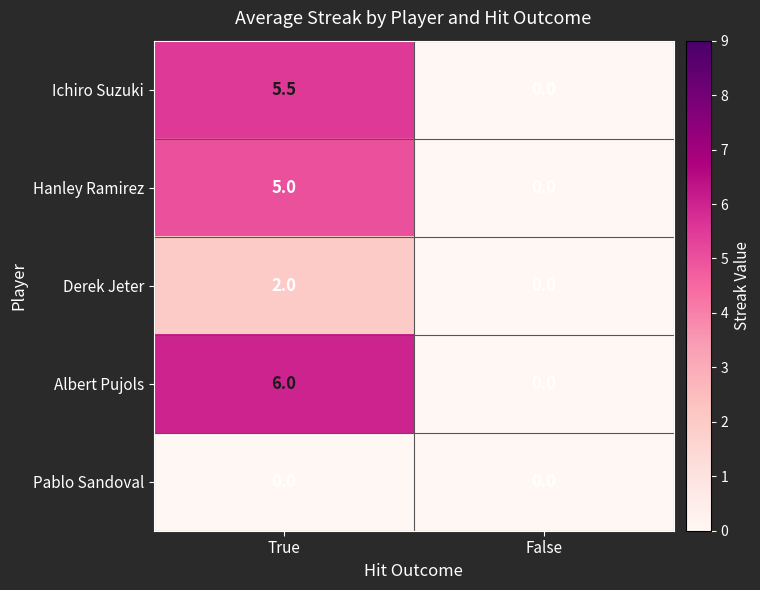

Reading left to right, list all the values displayed in this chart.

Ichiro Suzuki: 5.5	0.0
Hanley Ramirez: 5.0	0.0
Derek Jeter: 2.0	0.0
Albert Pujols: 6.0	0.0
Pablo Sandoval: 0.0	0.0